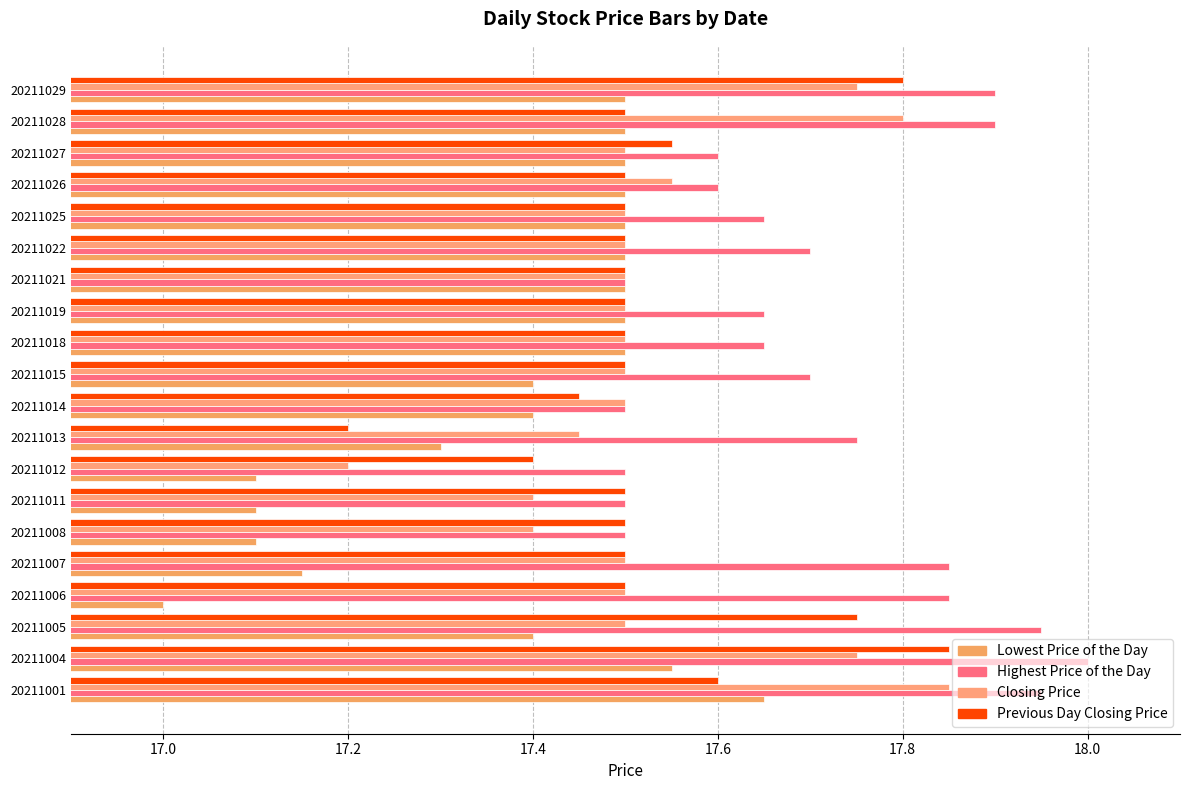

How many distinct data groups are displayed?

4